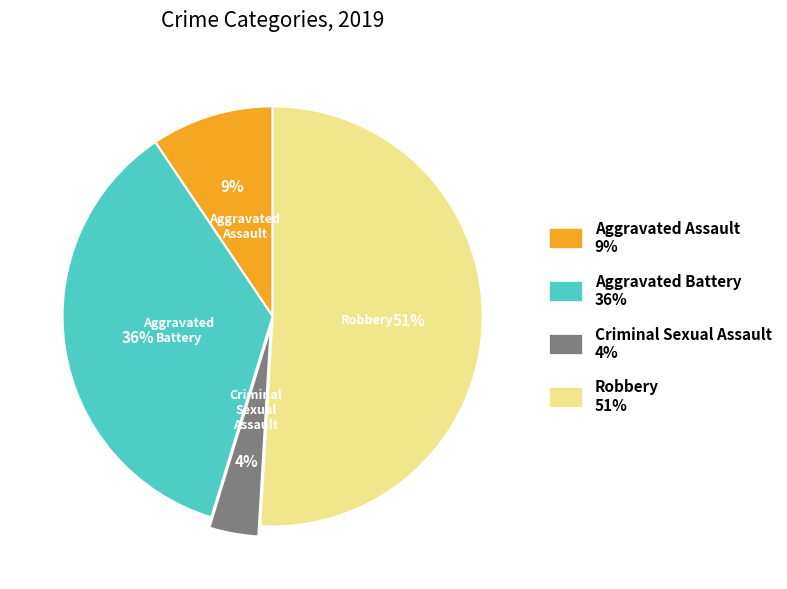

Approximately how many times larger is the value at Criminal Sexual Assault compared to Aggravated Battery?

0.1